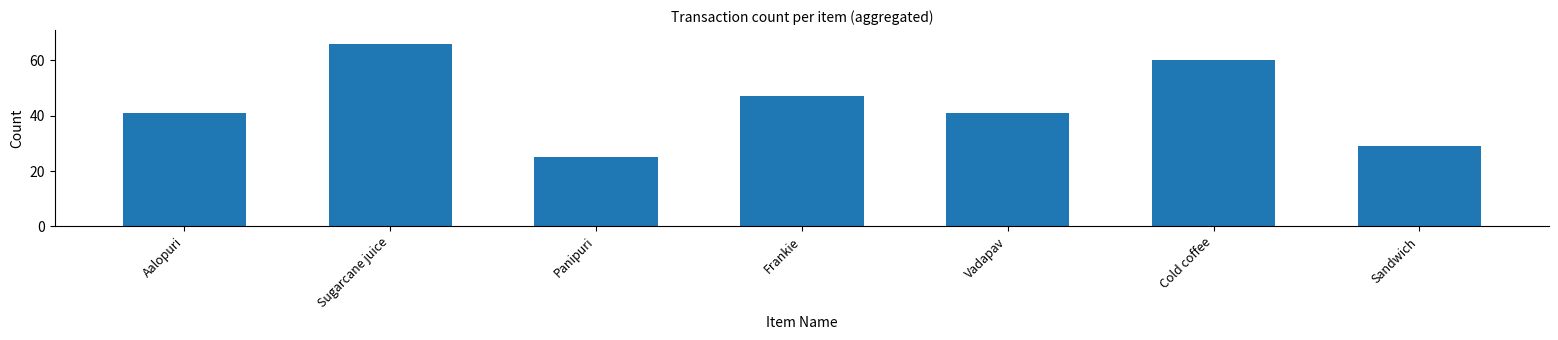

What position from the left is Sugarcane juice?

2